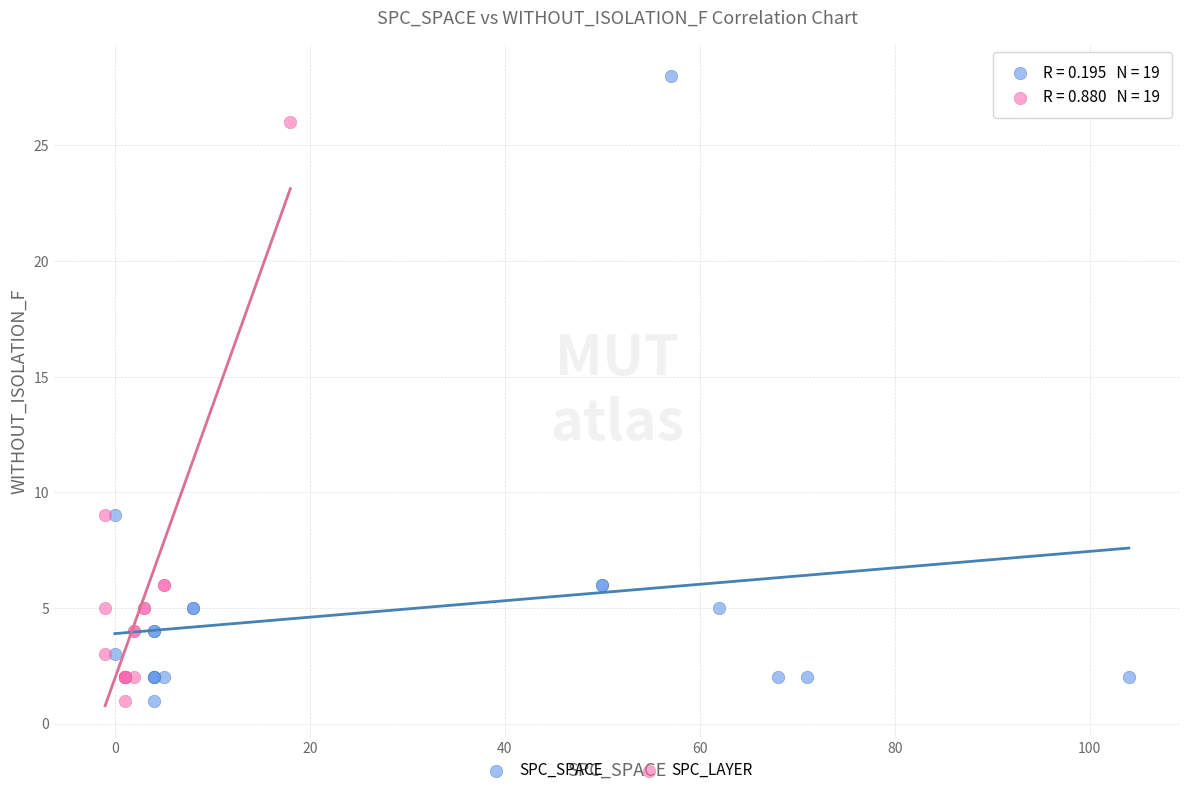

Which series has the widest spread of Y values?

SPC_SPACE